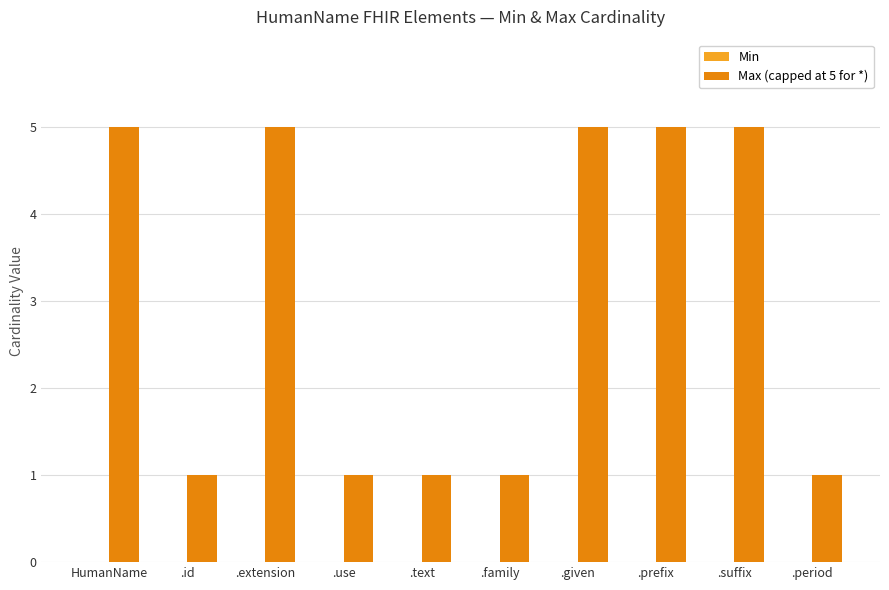

What is the label of the 5th bar from the right?

.family